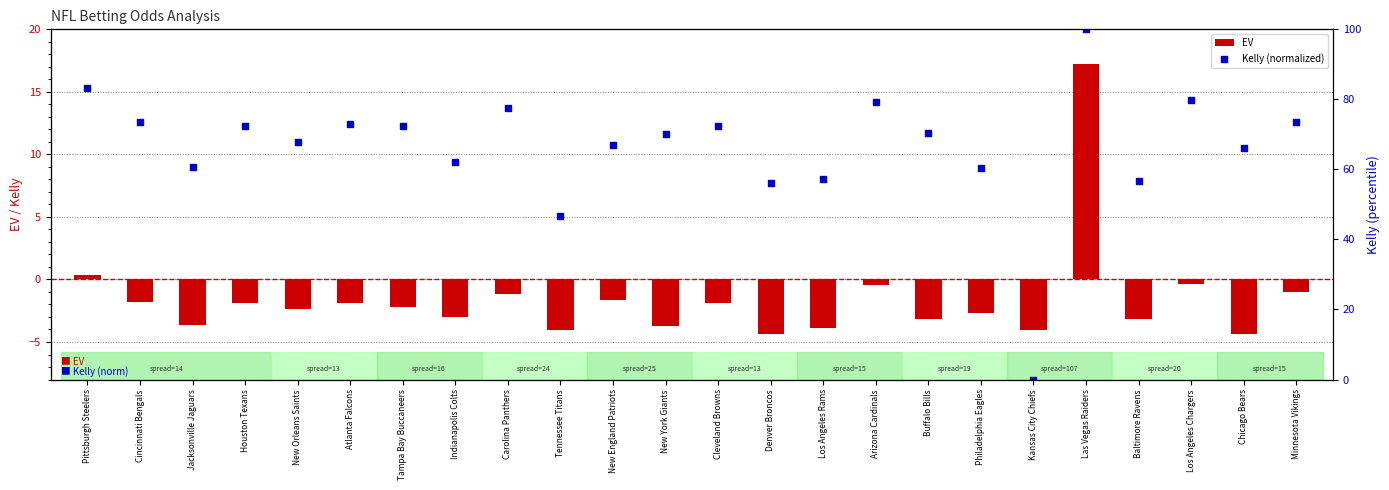

At how many categories does at least one series exceed 45?

23